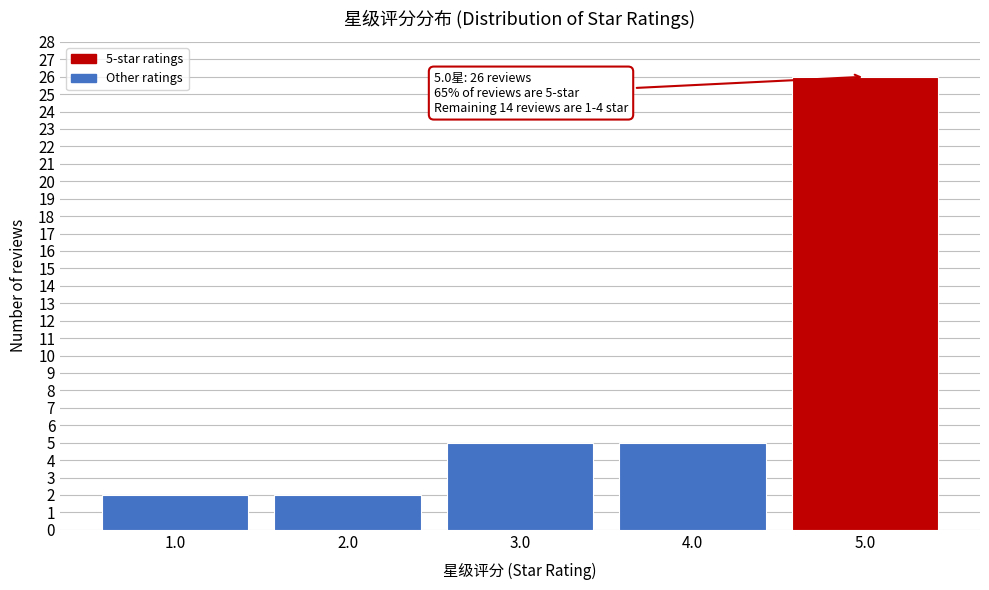

Reading left to right, list all the values displayed in this chart.

1.0=2	2.0=2	3.0=5	4.0=5	5.0=26